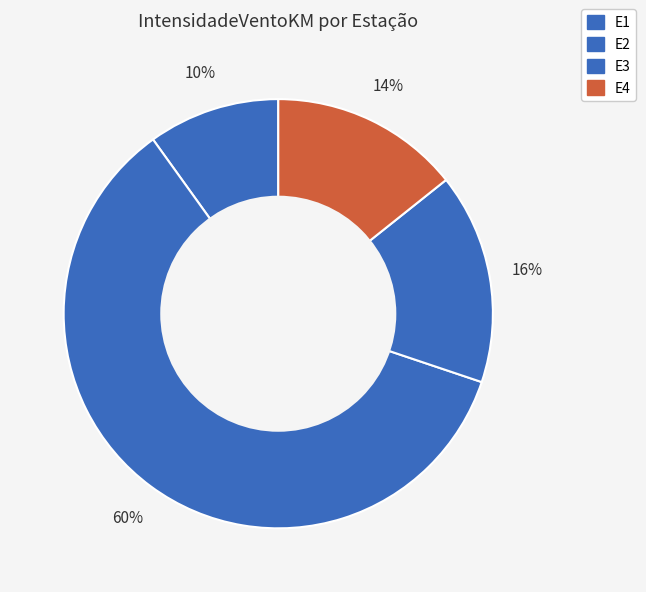

How many segments does this pie chart have?

4